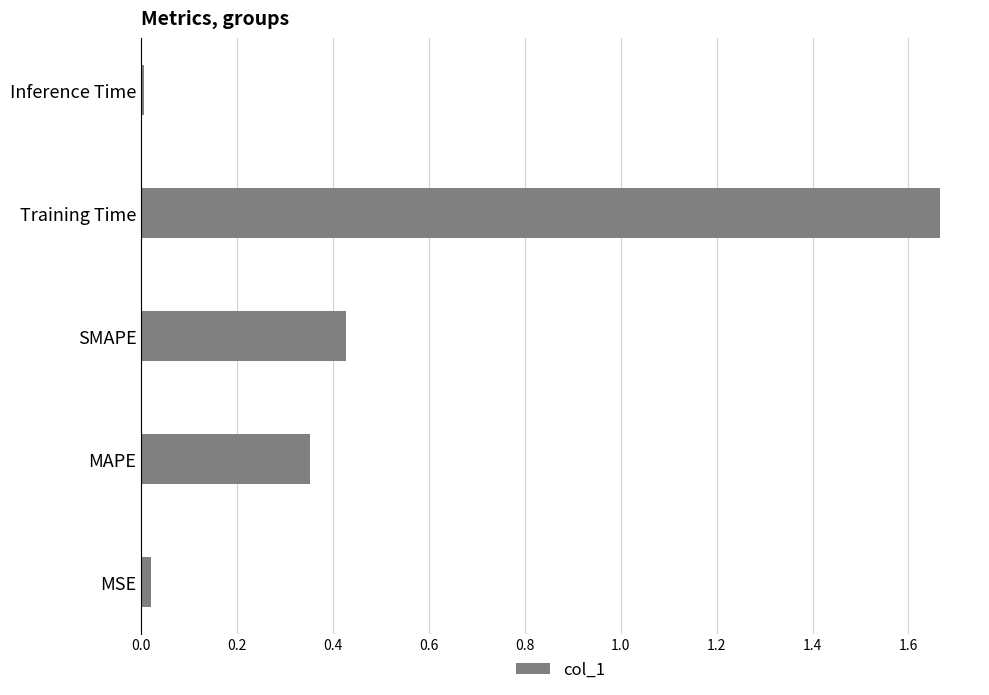

What is the change in value from MAPE to Training Time?

+1.3